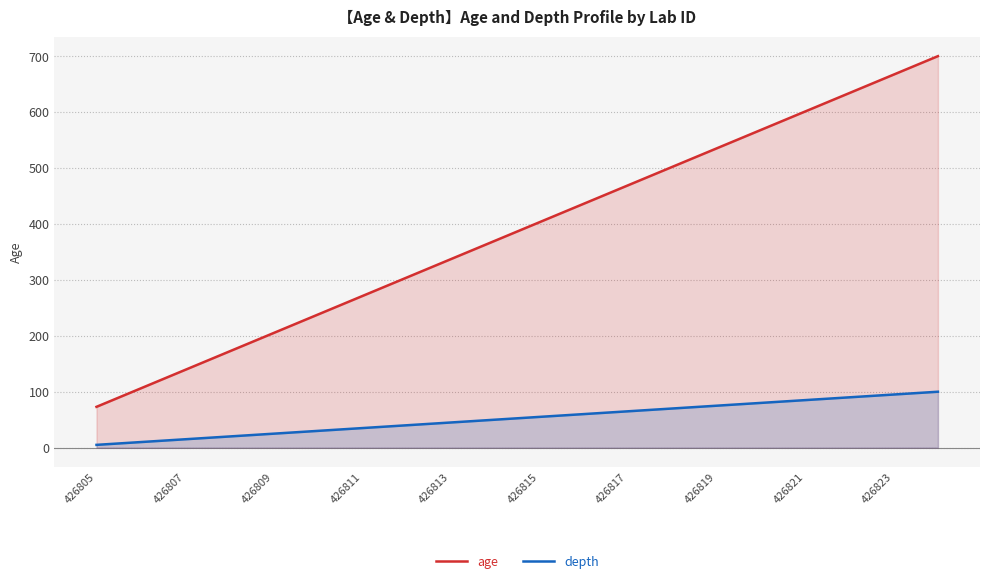

How many values in the age series exceed 403?

9